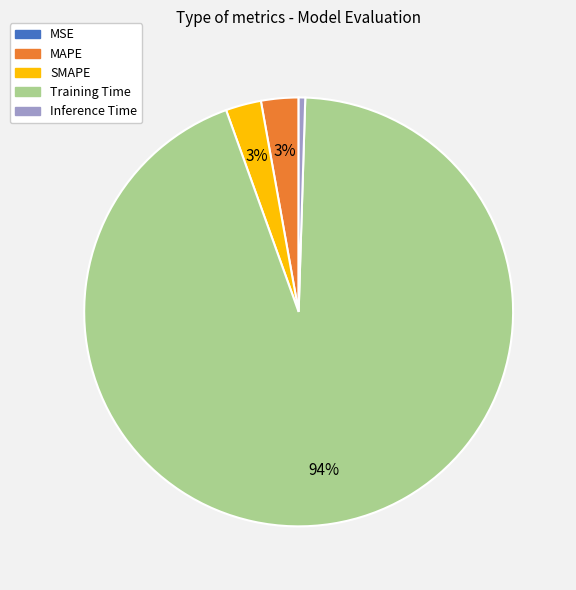

Is it true that SMAPE is 3% of the pie?

True